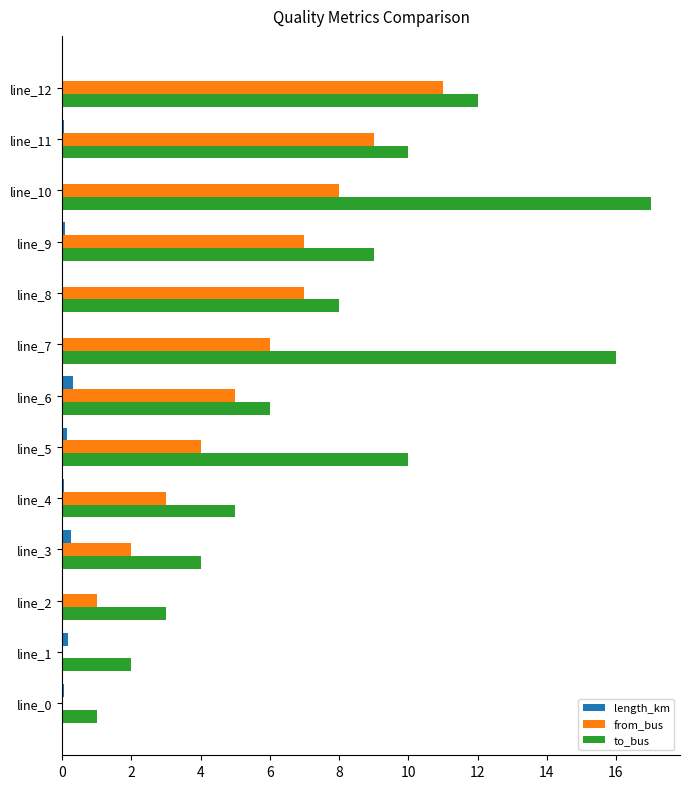

At which label is to_bus closest to 9?

line_9